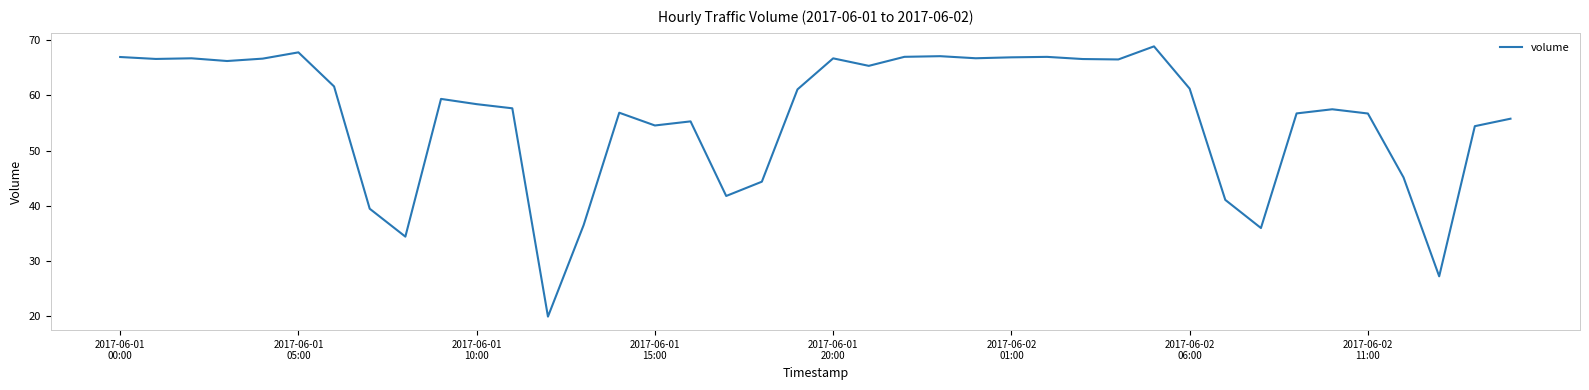

What is the maximum value shown in the chart?

68.9